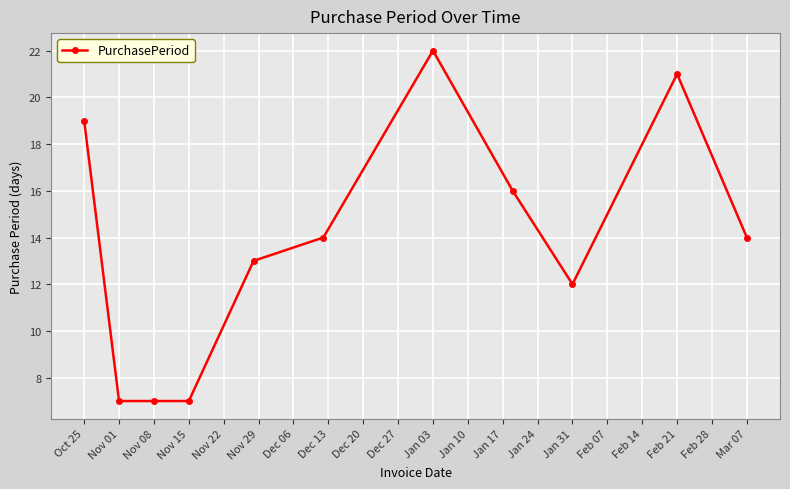

What is the difference between the maximum and second lowest values?

15